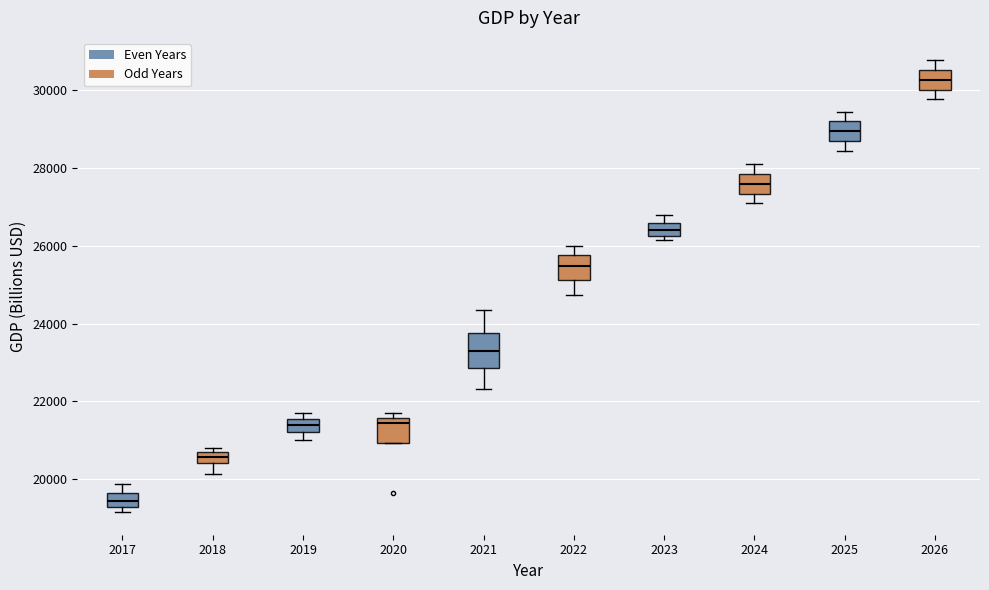

Where is the lower edge of the box at x = 2020 on the y-axis? The values are not printed on the chart, so give them approximately, as read against the axis.

21000